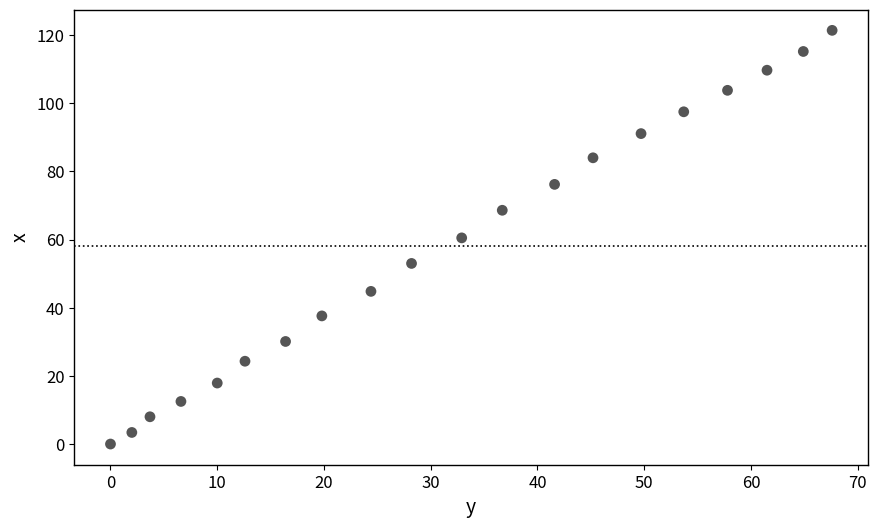

What is the range of Y values (max minus min)?

121.4